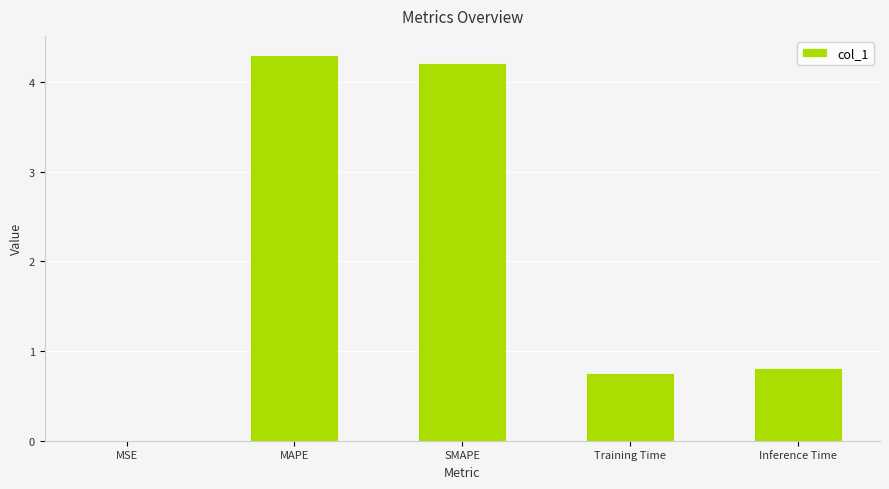

What is the sum of all values?

10.1